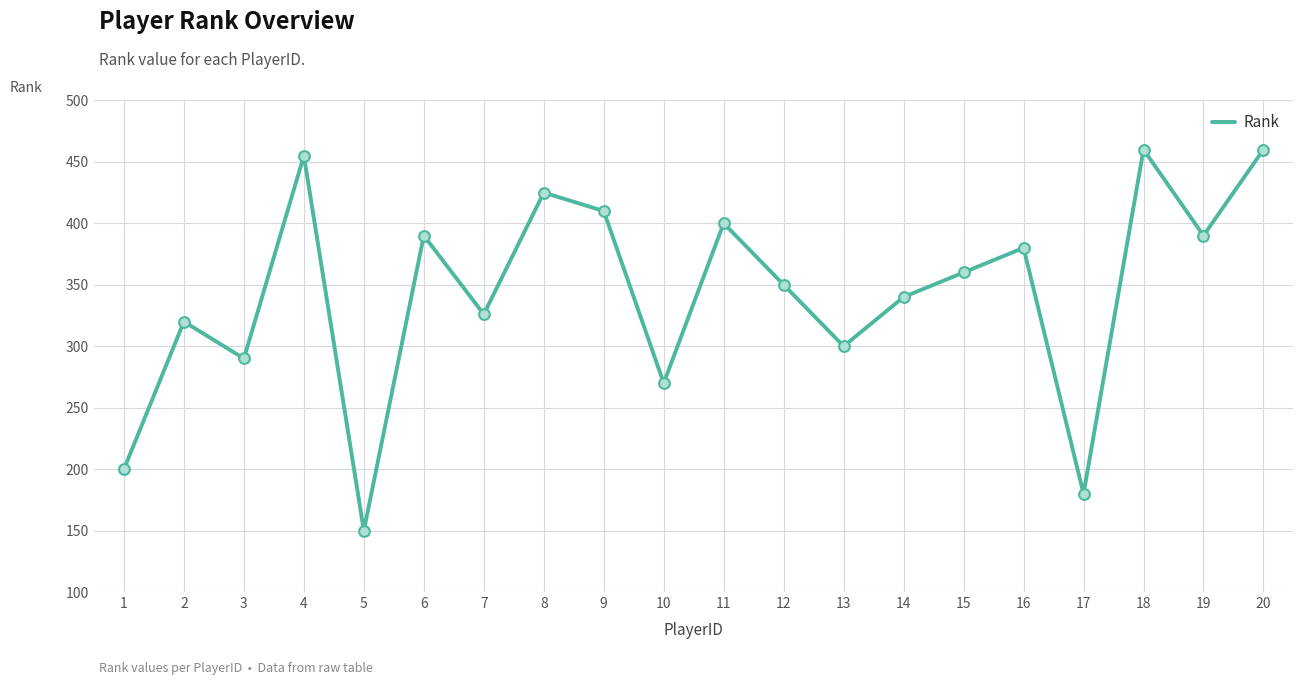

Between 12 and 4, which is larger?

4